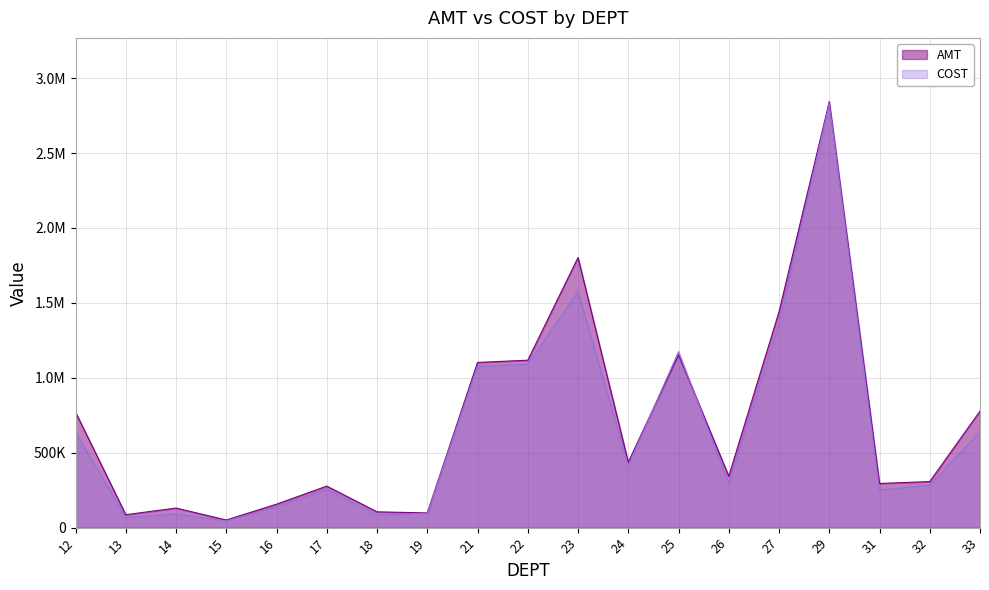

What is the spread (max minus min) of values at 15?

6011.1